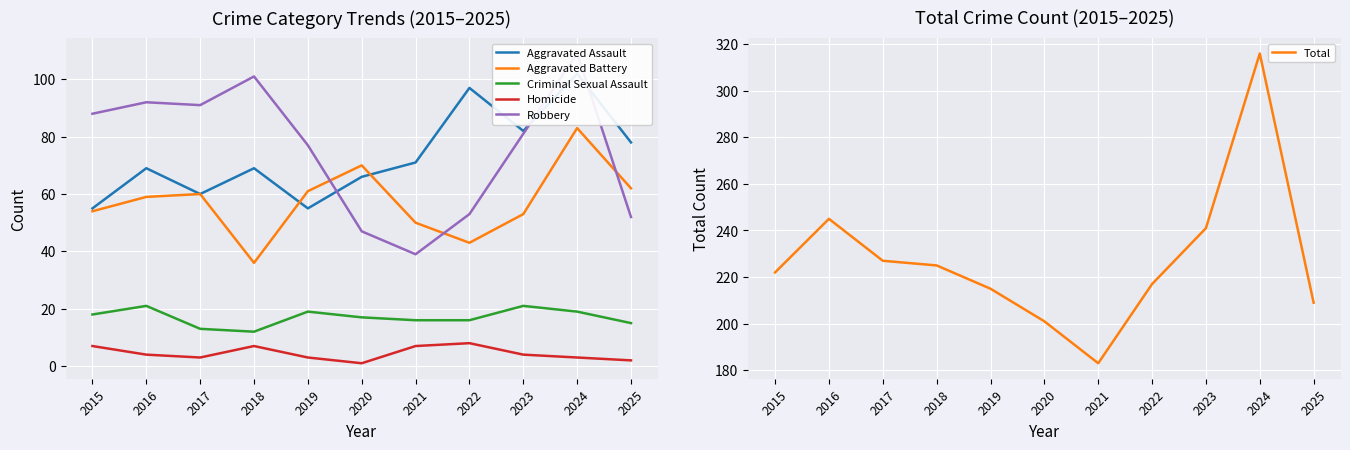

What is the minimum value shown in the chart?

1